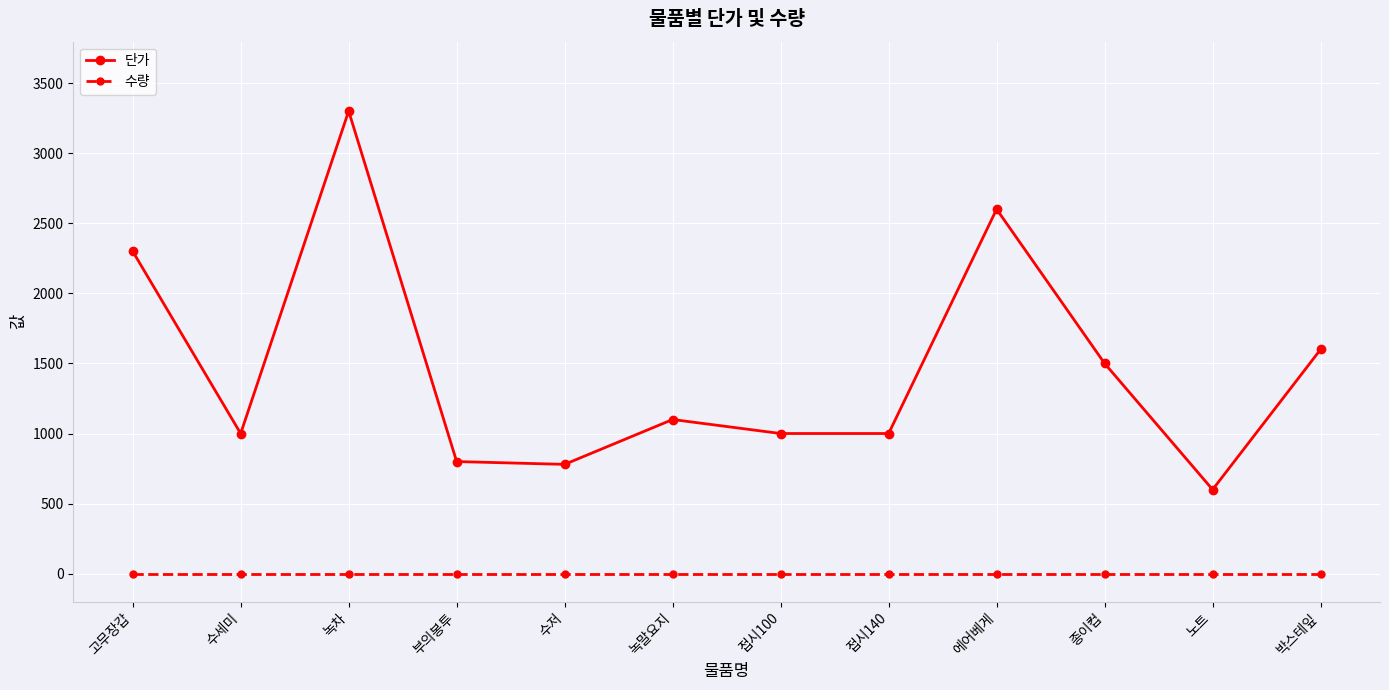

At how many categories does at least one series exceed 3291?

1